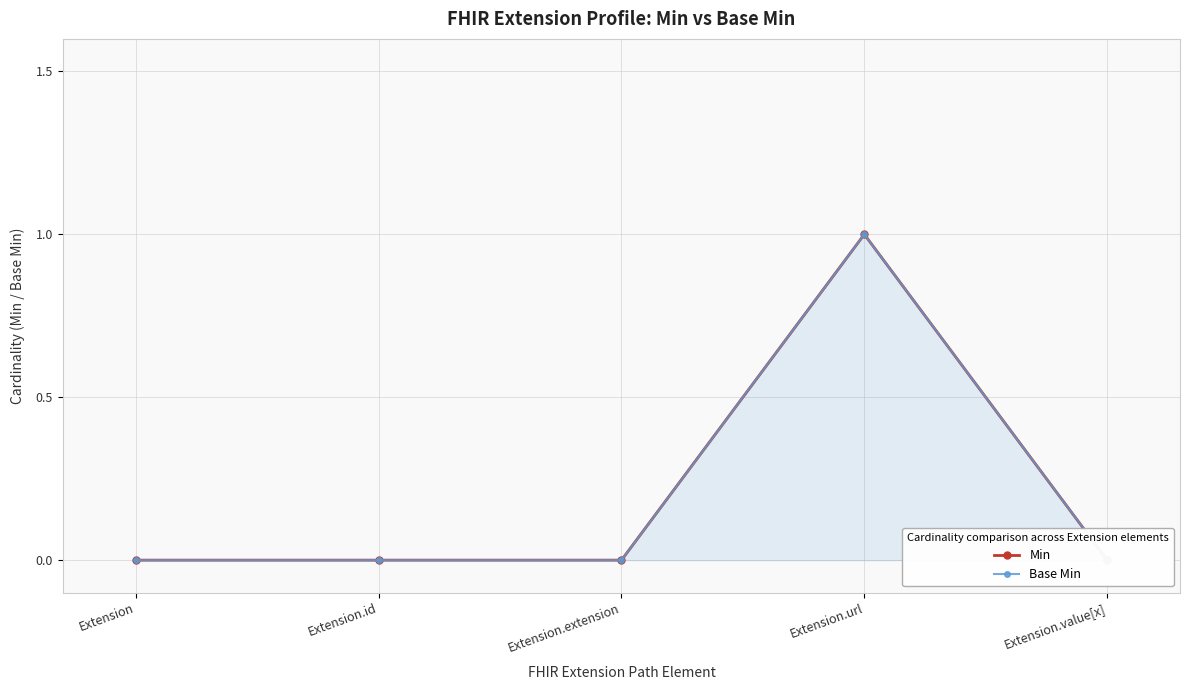

How many values in the Base Min series exceed 0?

1